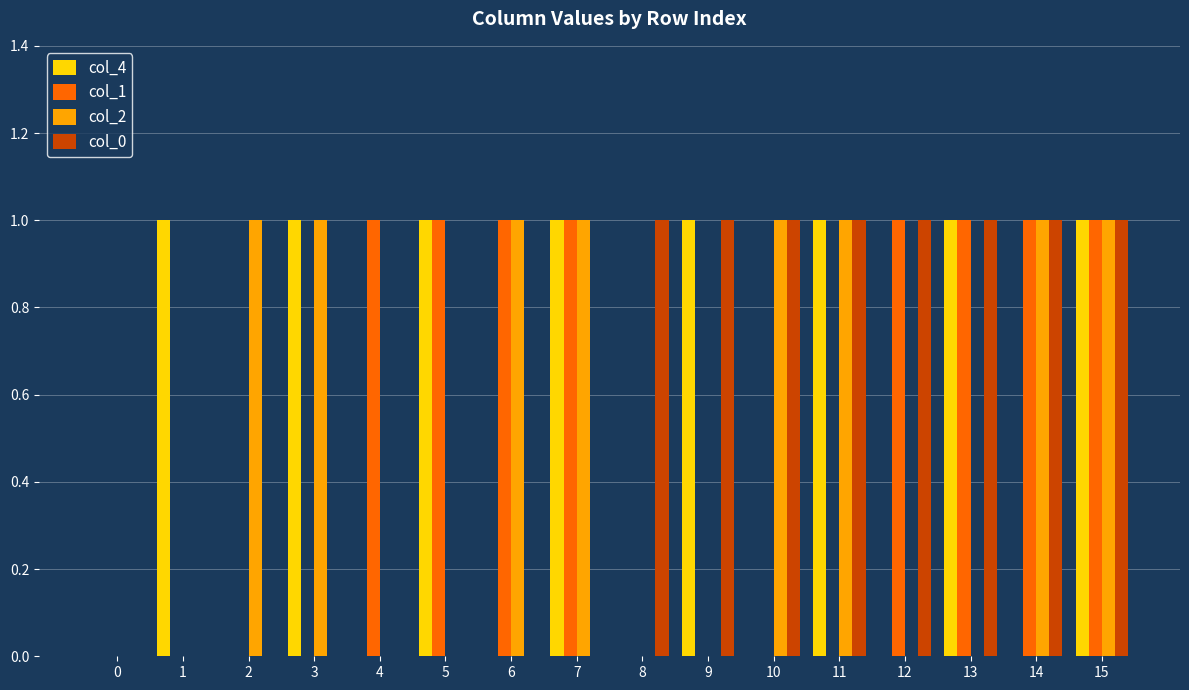

What is the sum of all col_1 values?

8